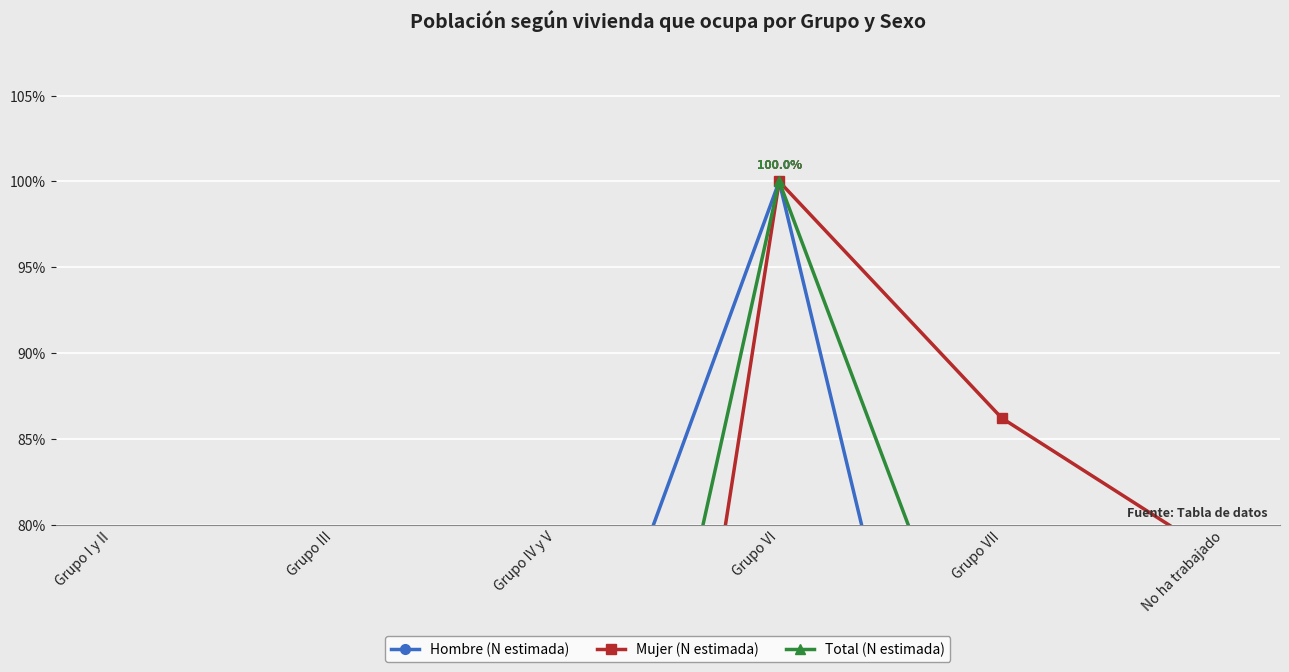

What is the label of the 2nd point from the left?

Grupo III